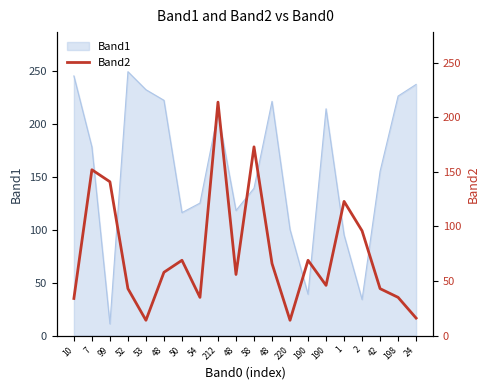

How many points are lower than both their immediate neighbors (excluding endpoints)?

5